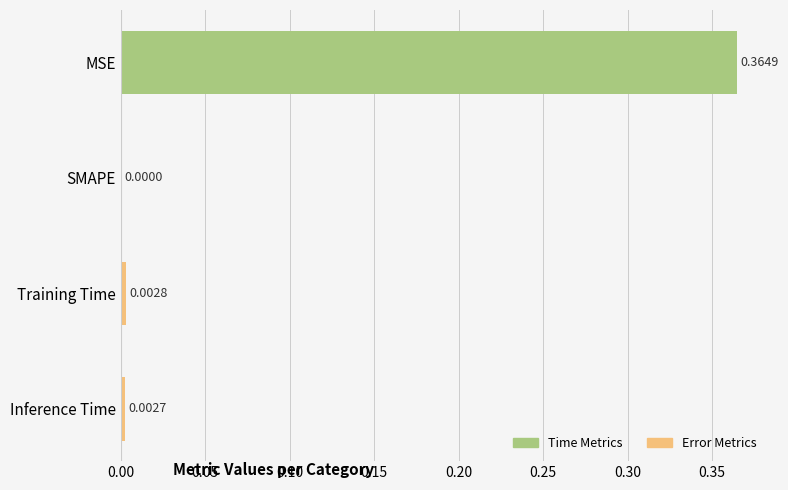

At which category does the chart reach its peak across all series?

MSE